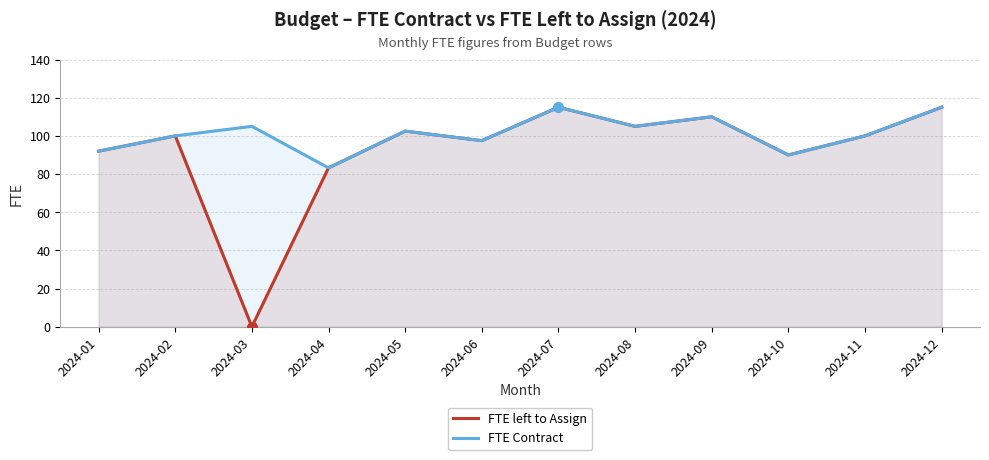

How many values in the FTE Contract series exceed 102?

6